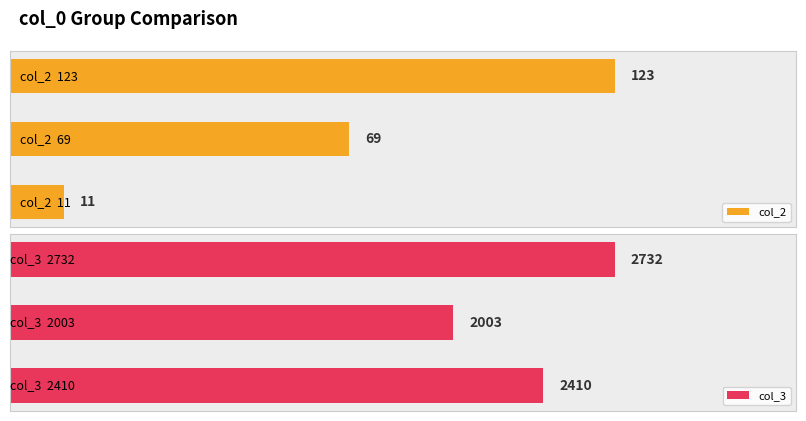

What is the difference between the maximum and second lowest values in the col_3 series?

322